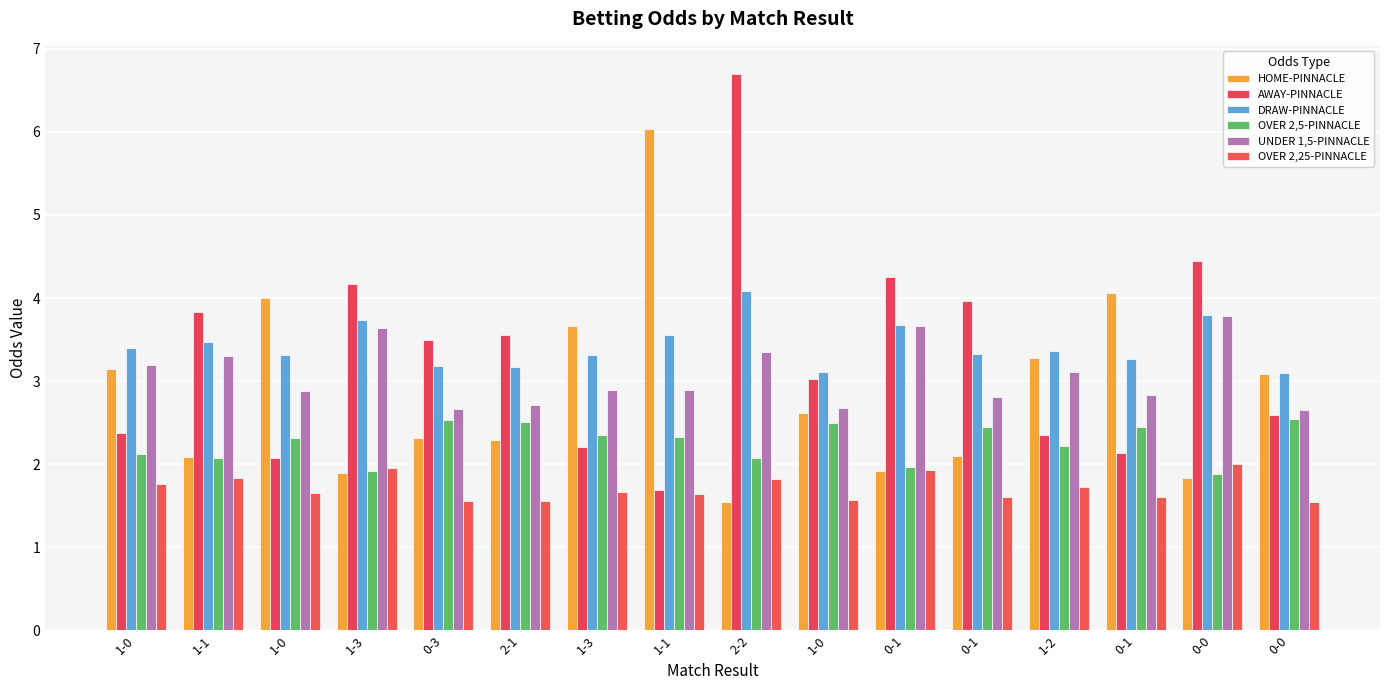

What are all the series names shown in the legend?

HOME-PINNACLE, AWAY-PINNACLE, DRAW-PINNACLE, OVER 2,5-PINNACLE, UNDER 1,5-PINNACLE, OVER 2,25-PINNACLE